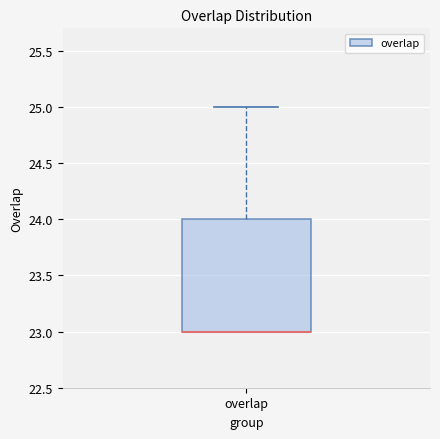

Read this box plot against the y-axis: the position of the median line, the range covered by the box, and the ends of both whiskers. The values are not printed on the chart, so give them approximately, as read against the axis.

median 23 (drawn on the box's lower edge), box 23 to 24, whiskers 23 to 25